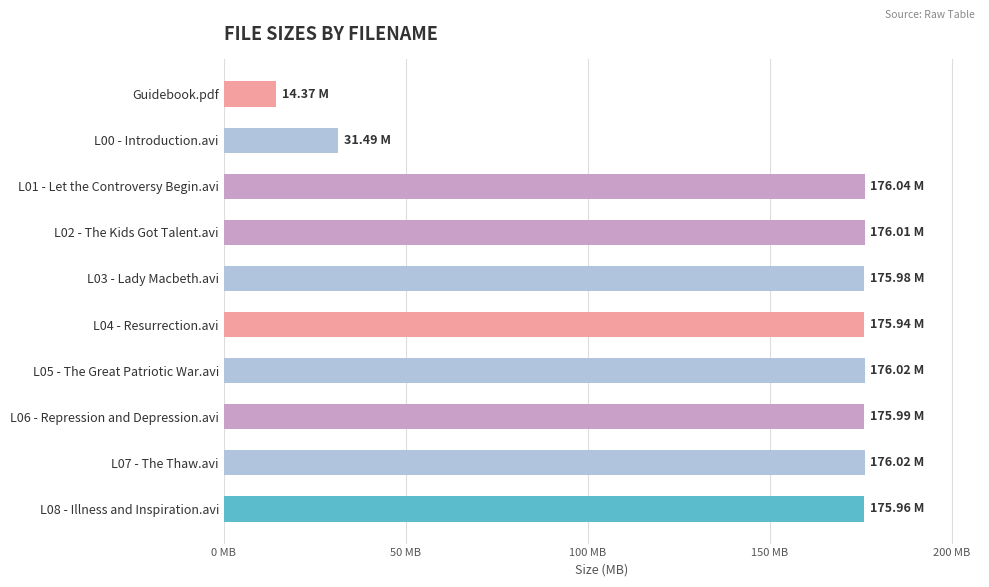

Does the chart contain any negative values?

No